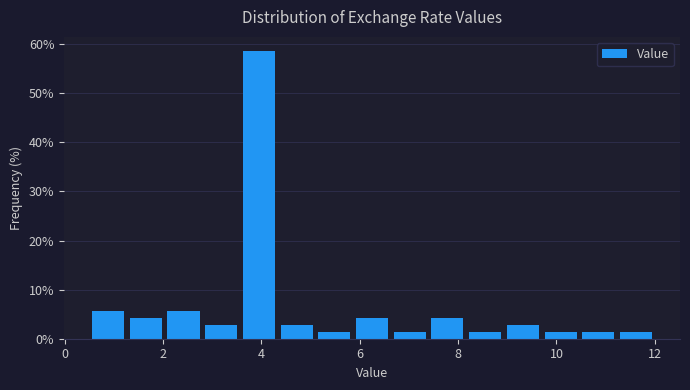

Read against the x-axis, roughly where is the centre of the tallest bar?

4.0